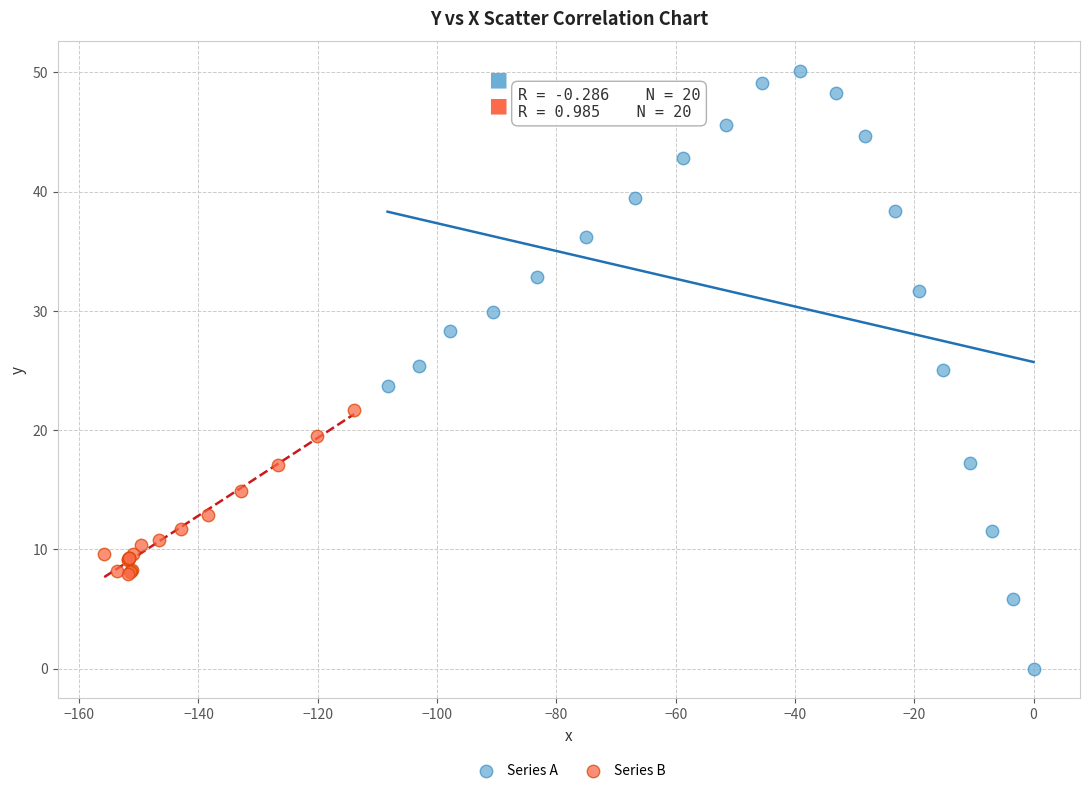

Which series reaches the minimum Y coordinate?

Series A